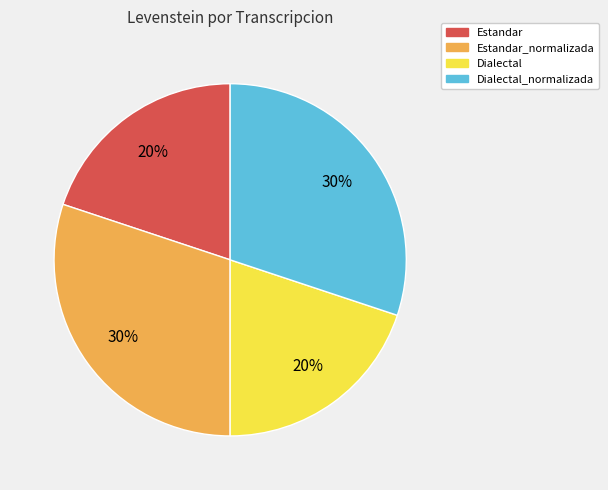

Does Dialectal_normalizada account for over 50% of the chart?

No